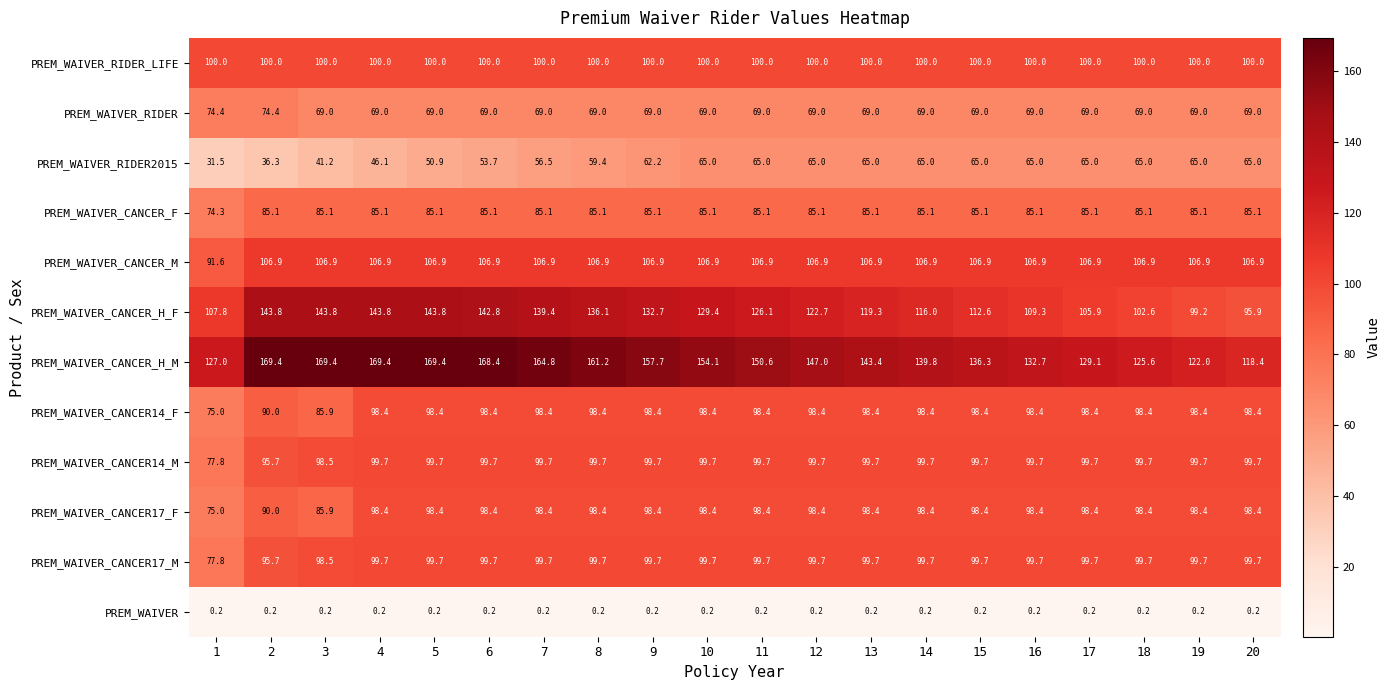

Which category has the lowest value in the PREM_WAIVER_CANCER_H_M series?

20